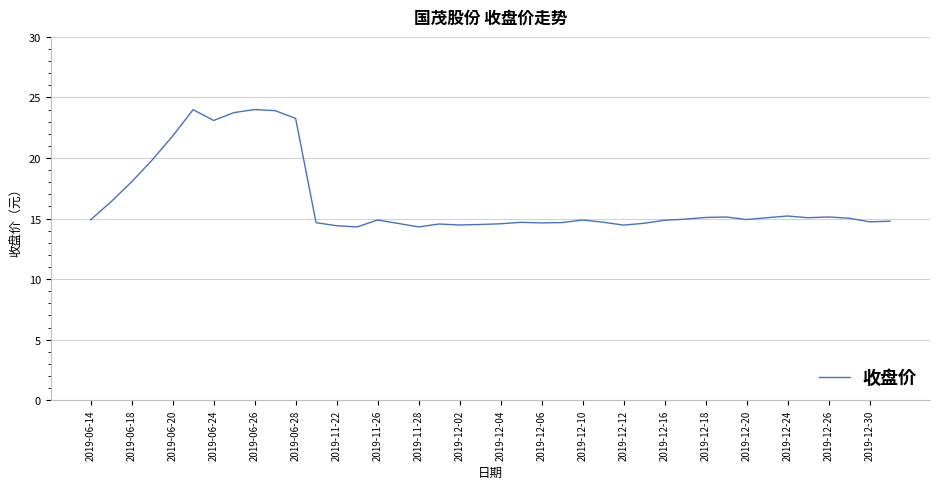

What is the minimum value shown in the chart?

14.3